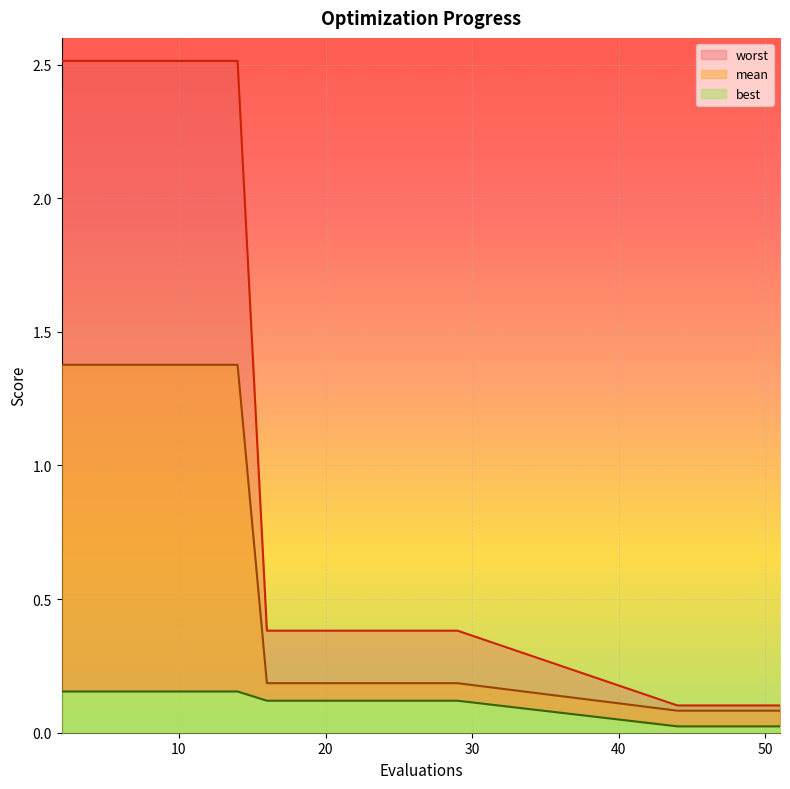

Reading left to right, extract all data points from this chart.

mean: 1.4	1.4	1.4	1.4	1.4	1.4	1.4	0.2	0.2	0.2	0.2	0.2	0.2	0.2	0.2	0.1	0.1	0.1	0.1	0.1
best: 0.2	0.2	0.2	0.2	0.2	0.2	0.2	0.1	0.1	0.1	0.1	0.1	0.1	0.1	0.1	0.0	0.0	0.0	0.0	0.0
worst: 2.5	2.5	2.5	2.5	2.5	2.5	2.5	0.4	0.4	0.4	0.4	0.4	0.4	0.4	0.4	0.1	0.1	0.1	0.1	0.1